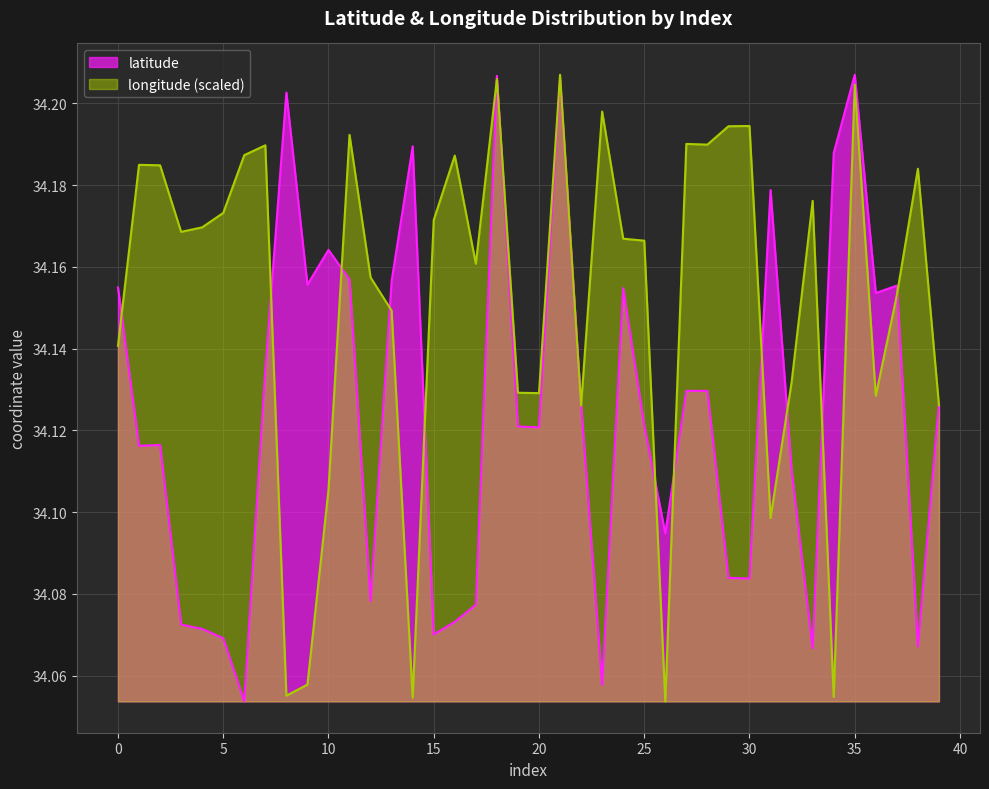

What is the approximate value of longitude at 26?

34.1